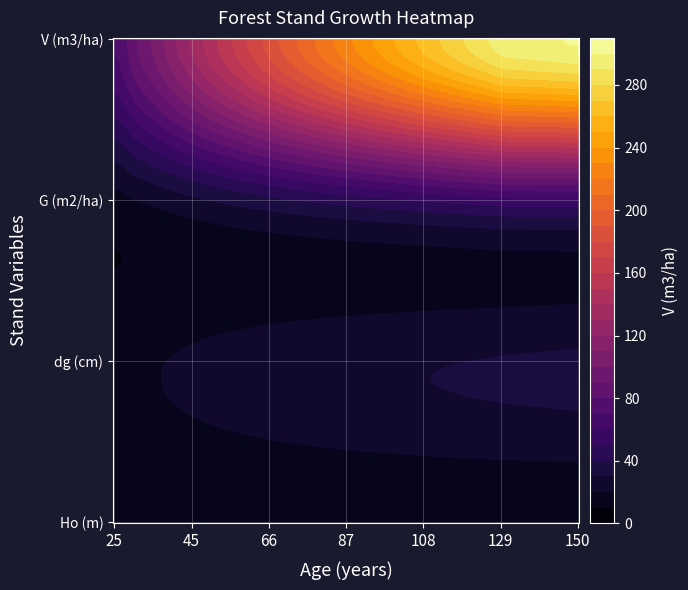

At 8, list the series in order from smallest to largest.

Ho (m), dg (cm), G (m2/ha), V (m3/ha)